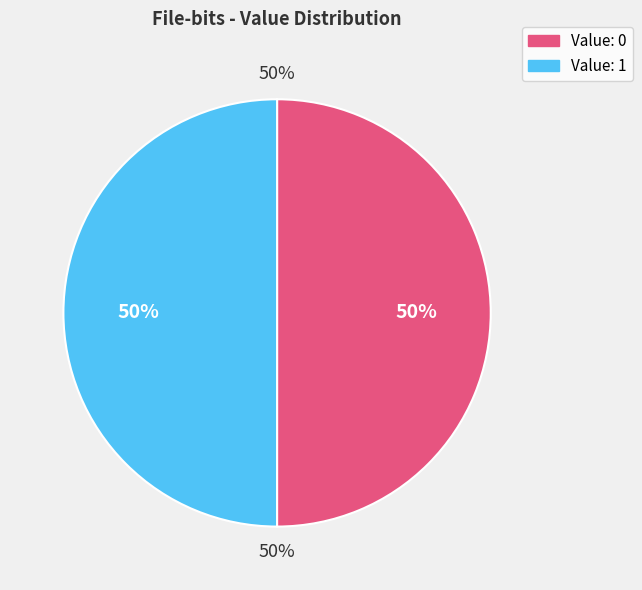

What is the change in value from 0 to 1?

-781126